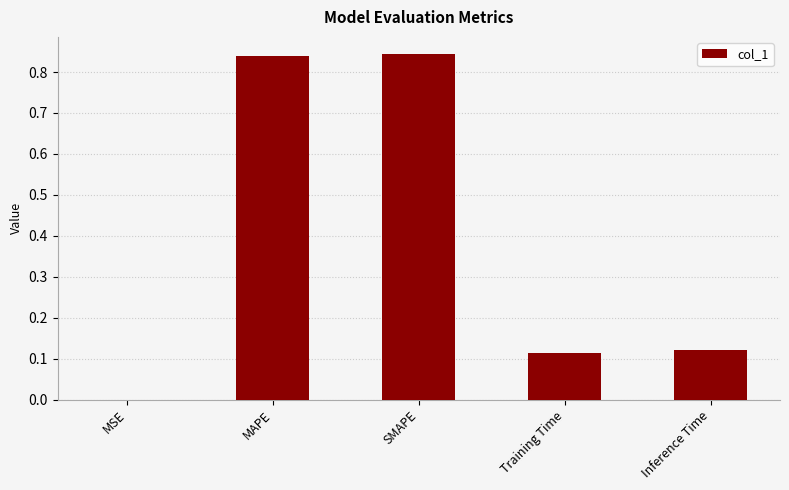

What is the sum of all values?

1.9